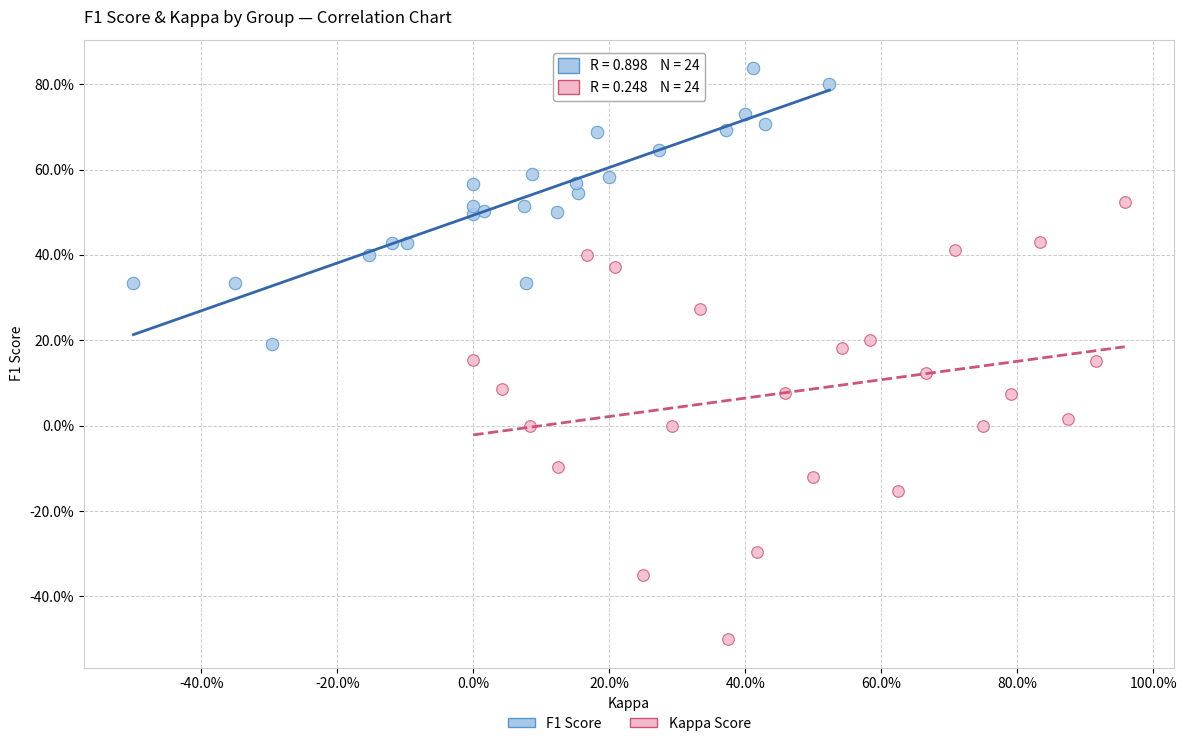

Which series has the widest spread of Y values?

Kappa Score